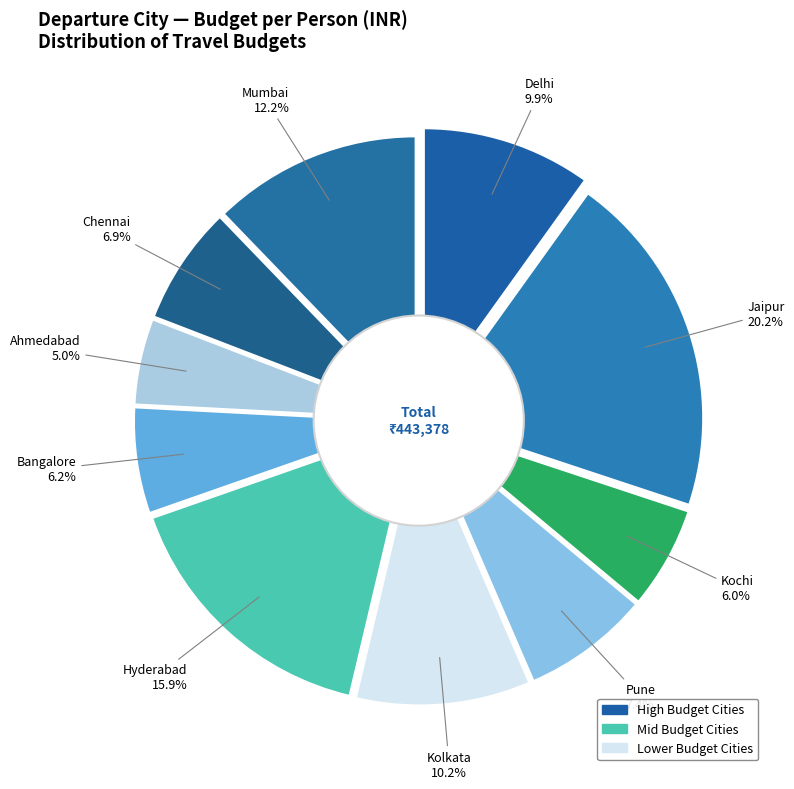

Count the number of slices in the pie.

10